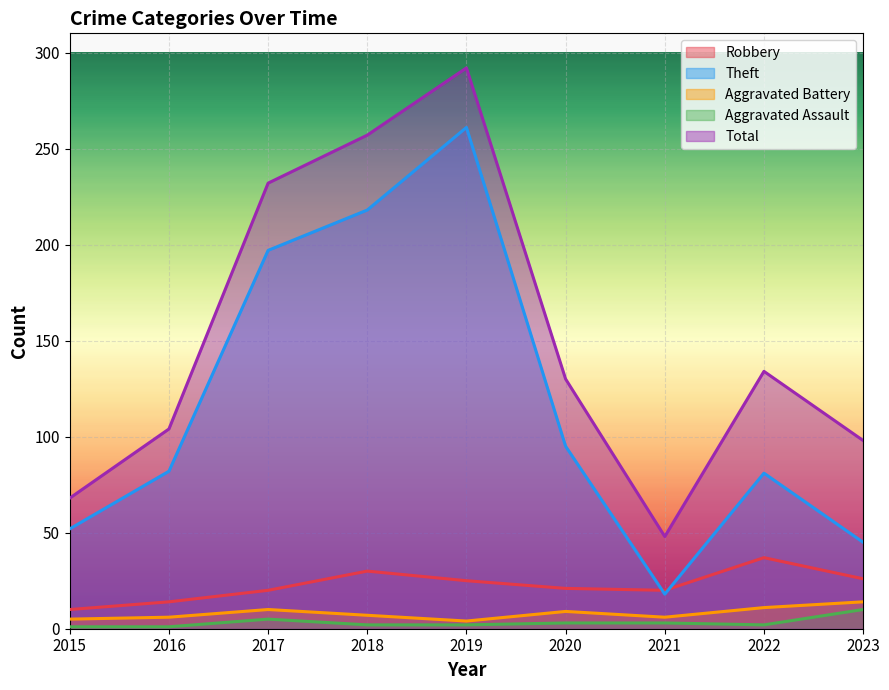

Reading left to right, transcribe all the data shown in this chart.

Robbery: 10	14	20	30	25	21	20	37	26
Theft: 52	82	197	218	261	95	18	81	45
Aggravated Battery: 5	6	10	7	4	9	6	11	14
Aggravated Assault: 1	1	5	2	2	3	3	2	10
Total: 68	104	232	257	292	130	48	134	98